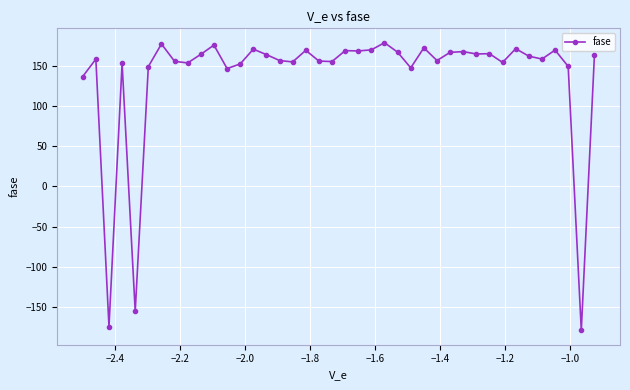

What is the greatest value displayed?

178.5